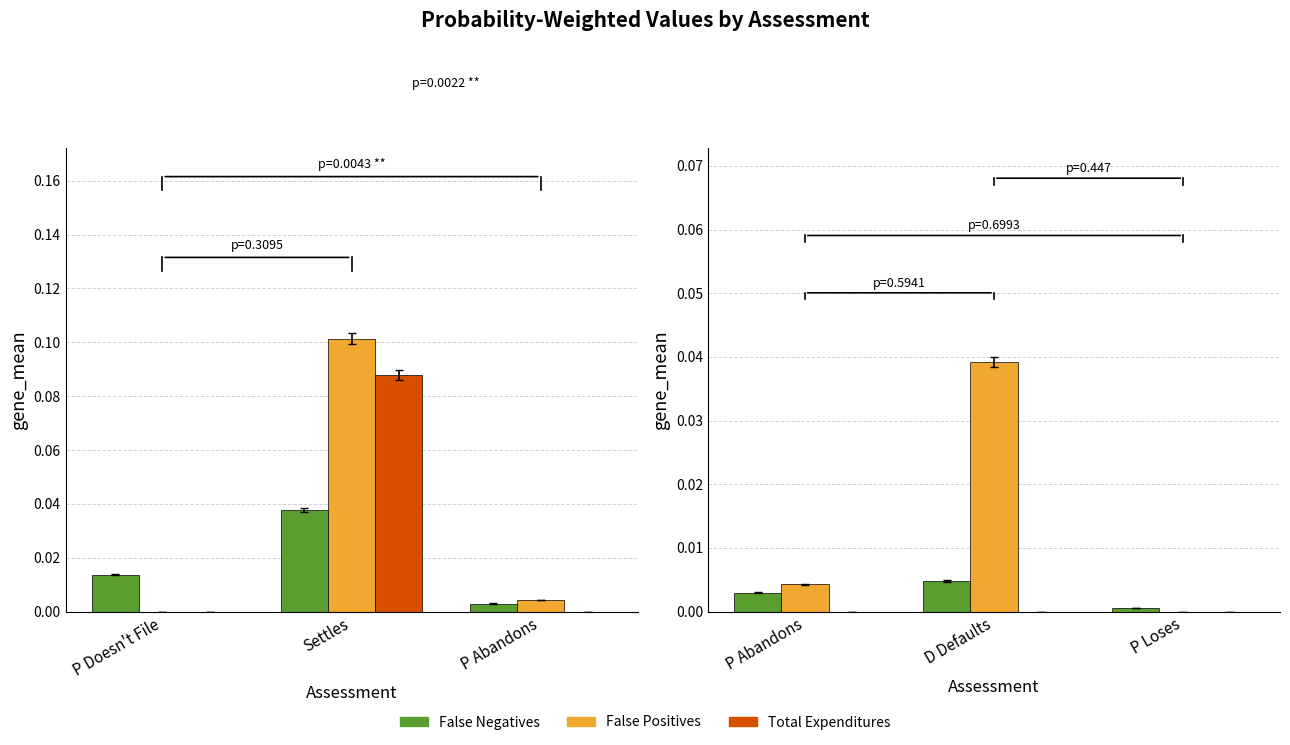

Is the value of False Negatives at D Defaults greater than the value of False Positives at D Defaults?

No